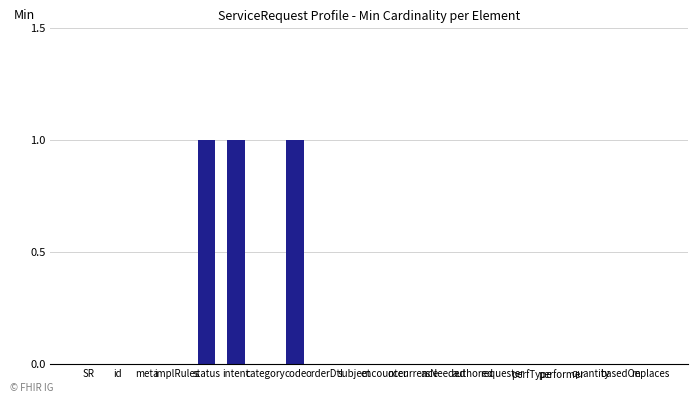

The chart shows a value of 0 at quantity. True or false?

True